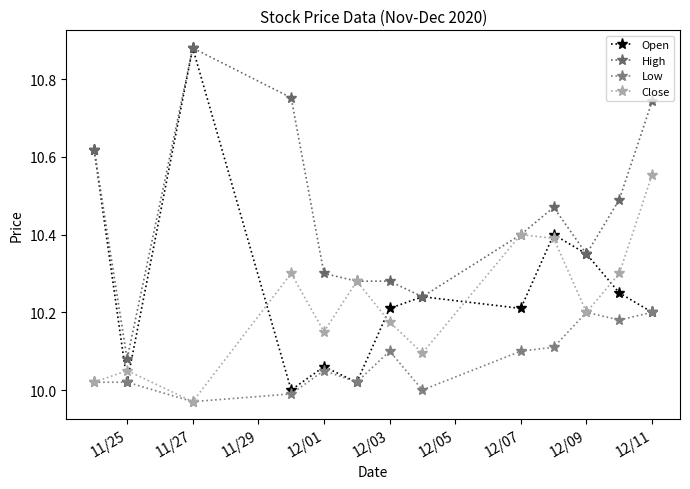

What is the average value of the Open series?

10.3